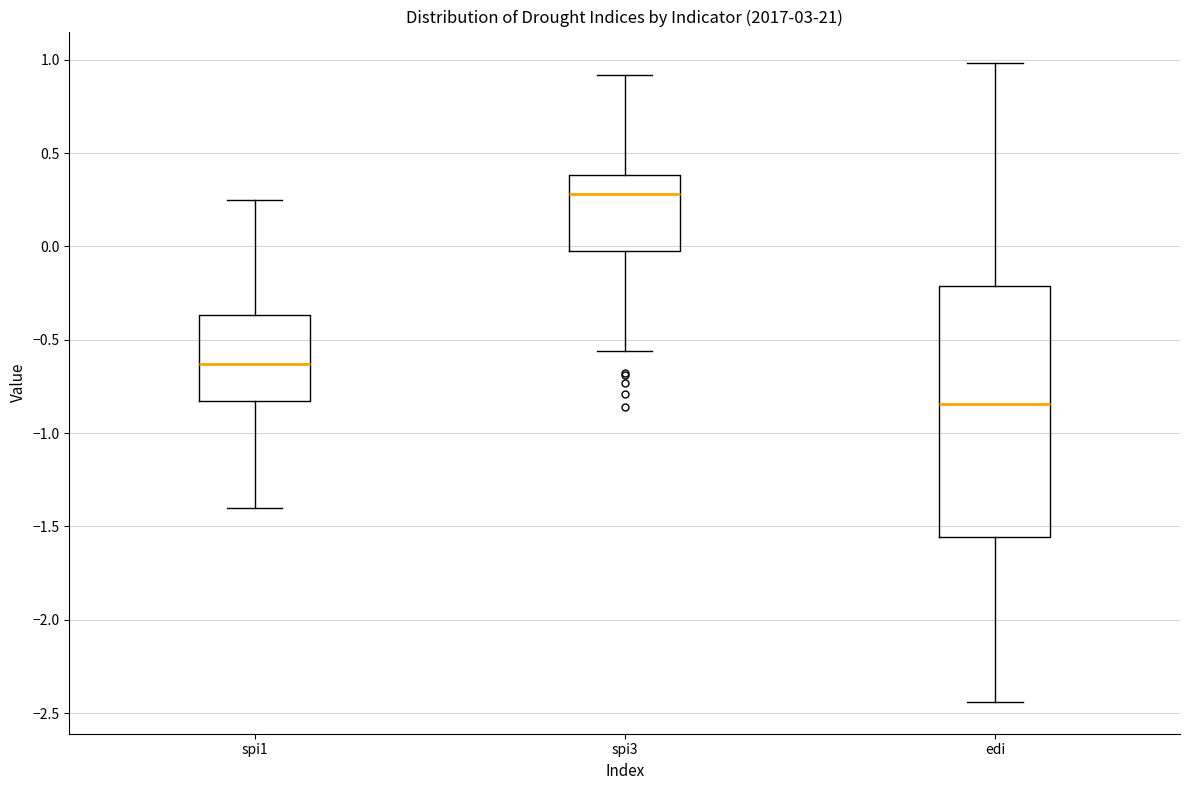

Which box is the tallest, from its lower edge to its upper edge?

edi